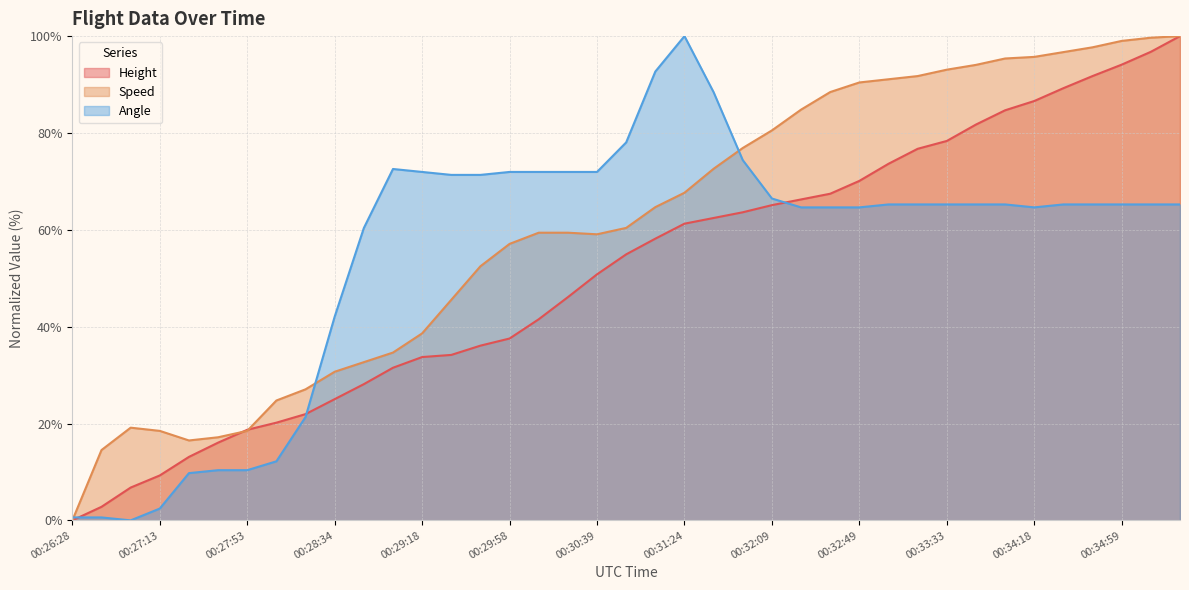

Which has a higher value, 00:28:49 or 00:27:53?

00:28:49